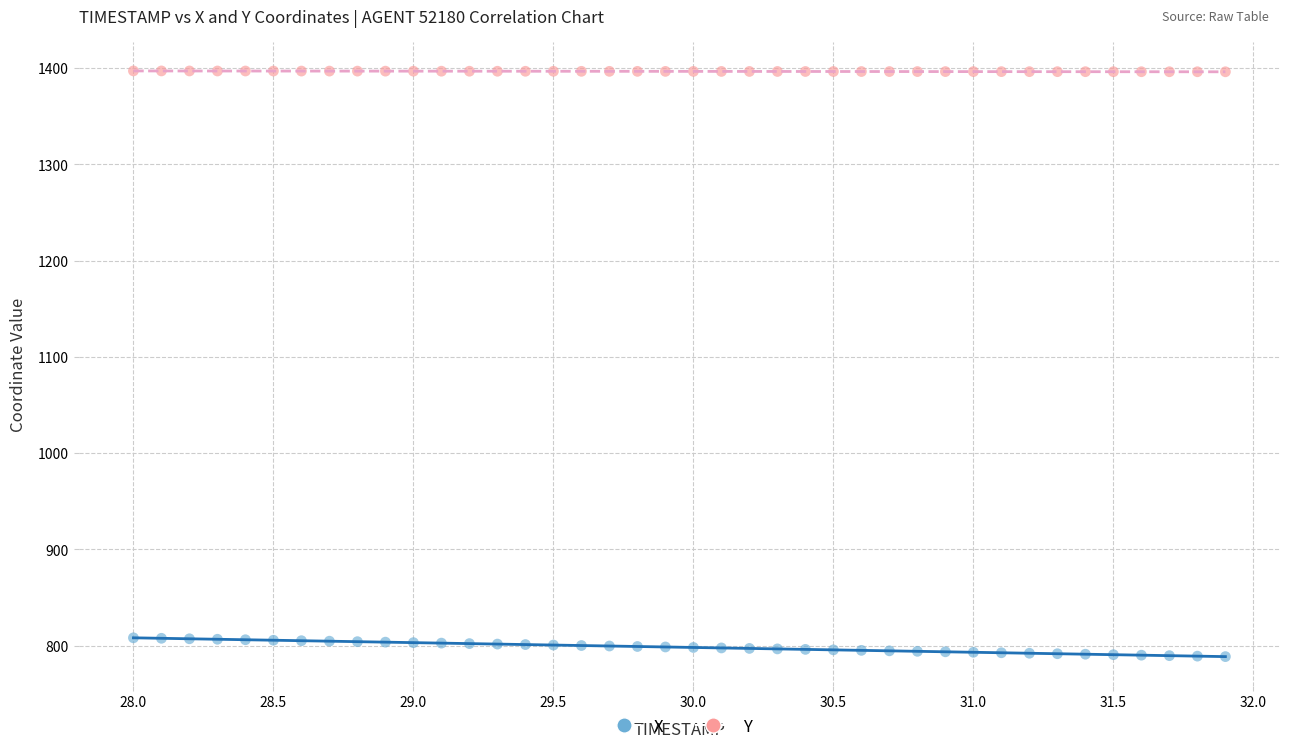

Which series contains the lowest Y value?

X